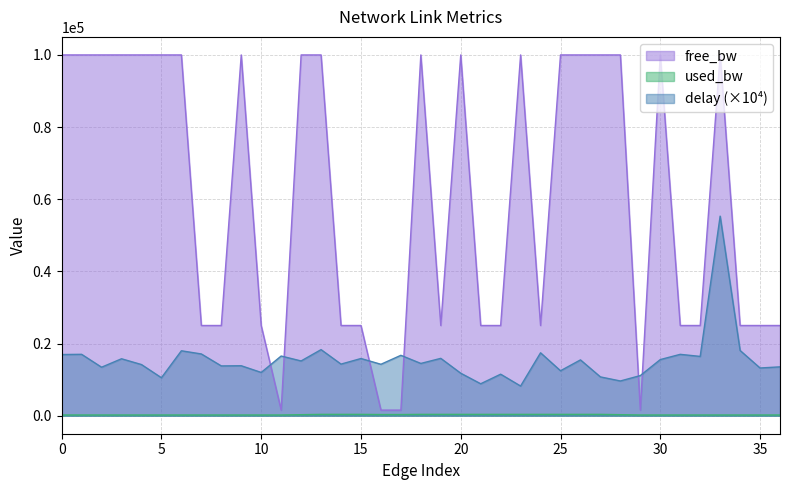

What is the label of the 13th point from the right?

24